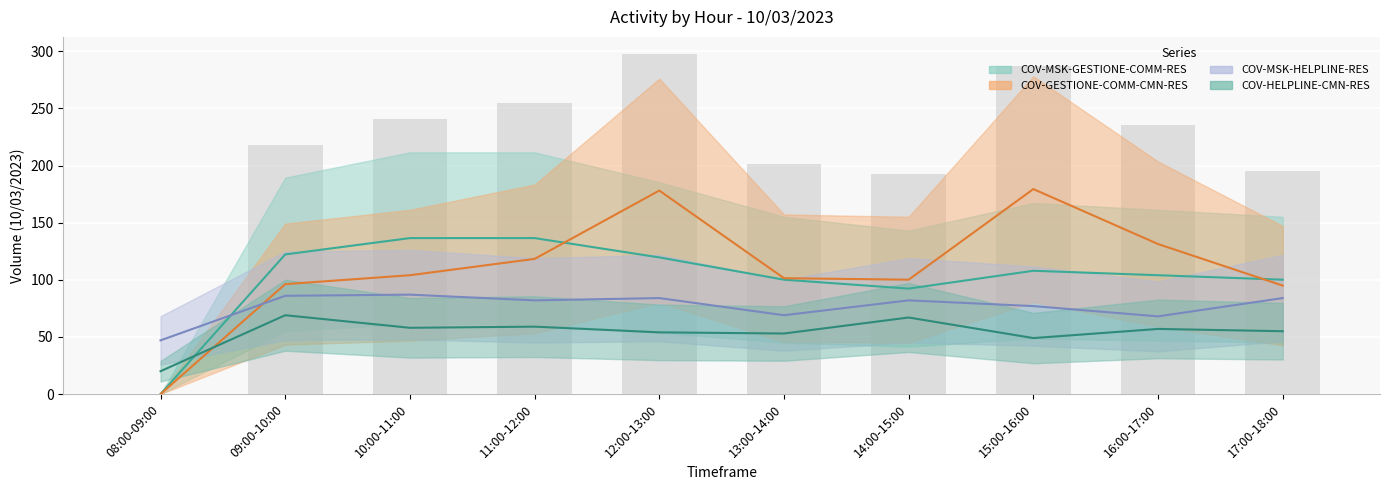

Is it true that COV-GESTIONE-COMM-CMN-RES equals 35.3 at 13:00-14:00?

False